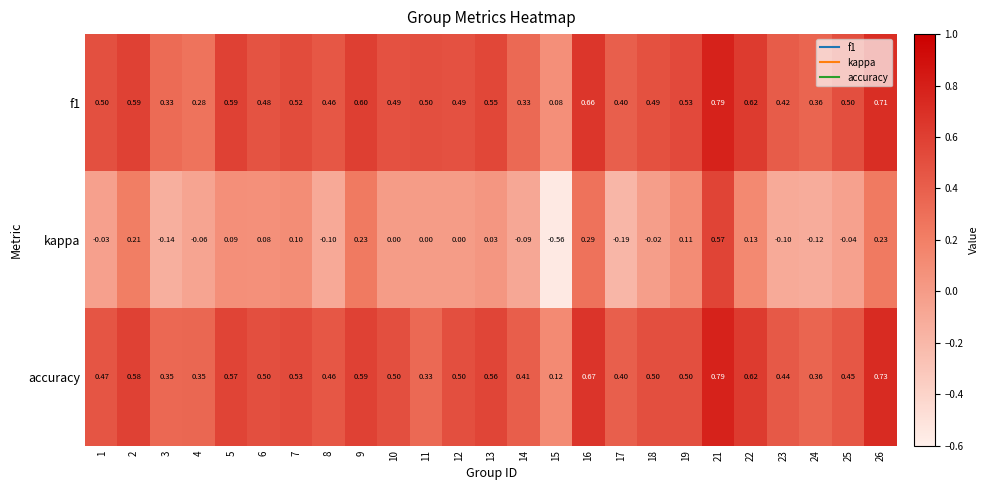

Which series has the largest total across all categories?

accuracy